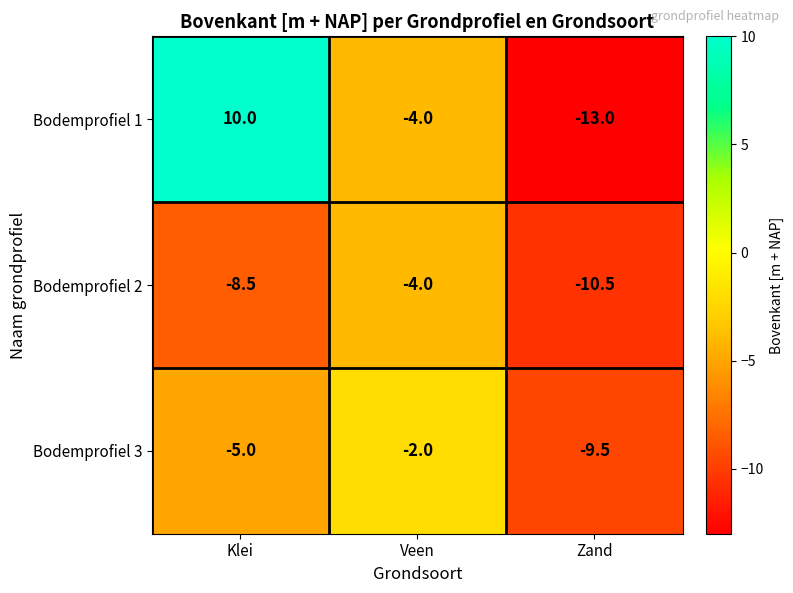

The Bodemprofiel 3 series shows -0.7 at Veen. True or false?

False